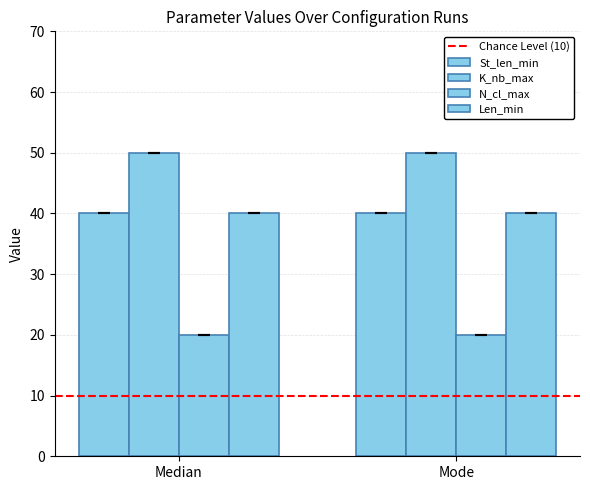

Are the bars grouped side by side (vs. stacked)?

Yes